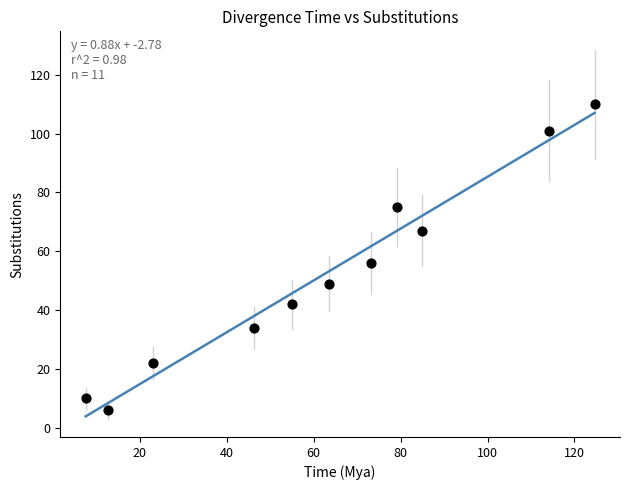

What Y value in the scatter plot is closest to 58?

56